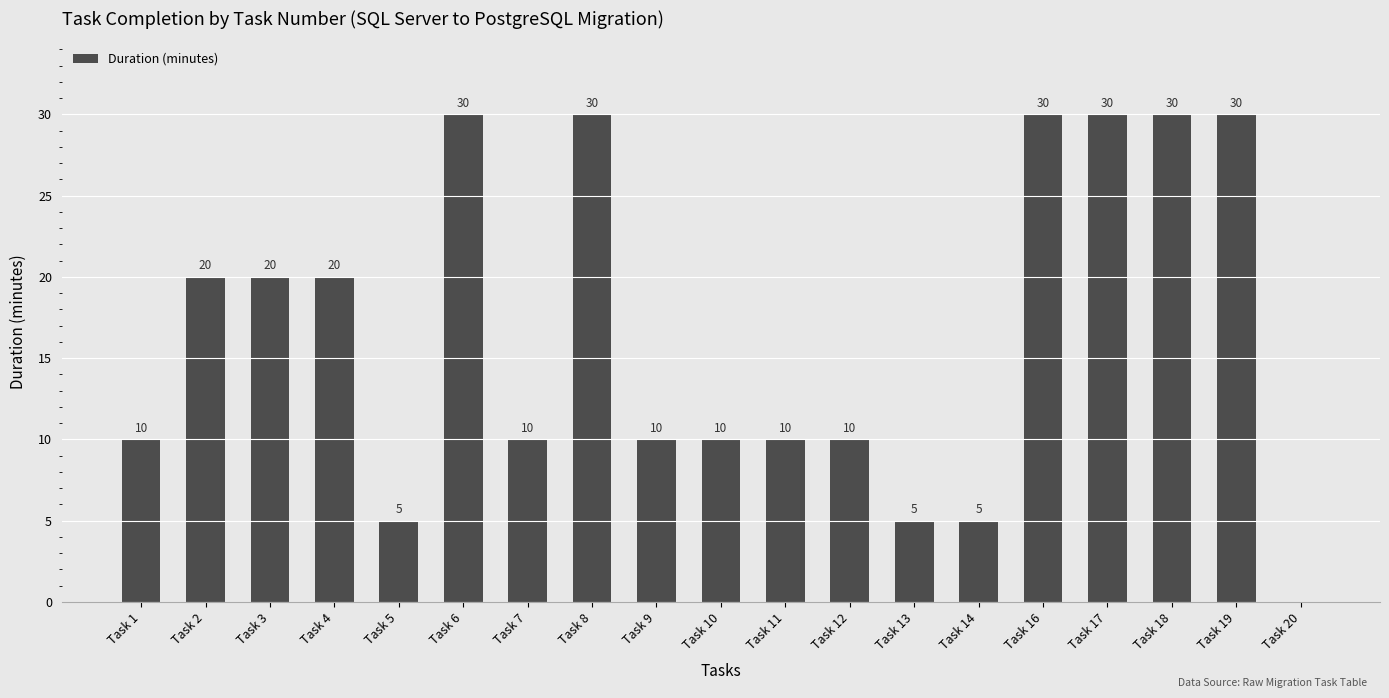

Reading left to right, extract all data points from this chart.

Task 1=10	Task 2=20	Task 3=20	Task 4=20	Task 5=5	Task 6=30	Task 7=10	Task 8=30	Task 9=10	Task 10=10	Task 11=10	Task 12=10	Task 13=5	Task 14=5	Task 16=30	Task 17=30	Task 18=30	Task 19=30	Task 20=0